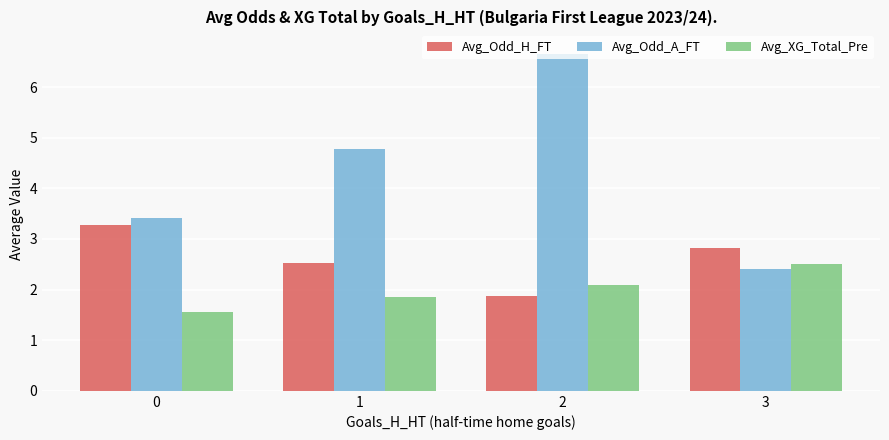

How many bars are there in each group?

3